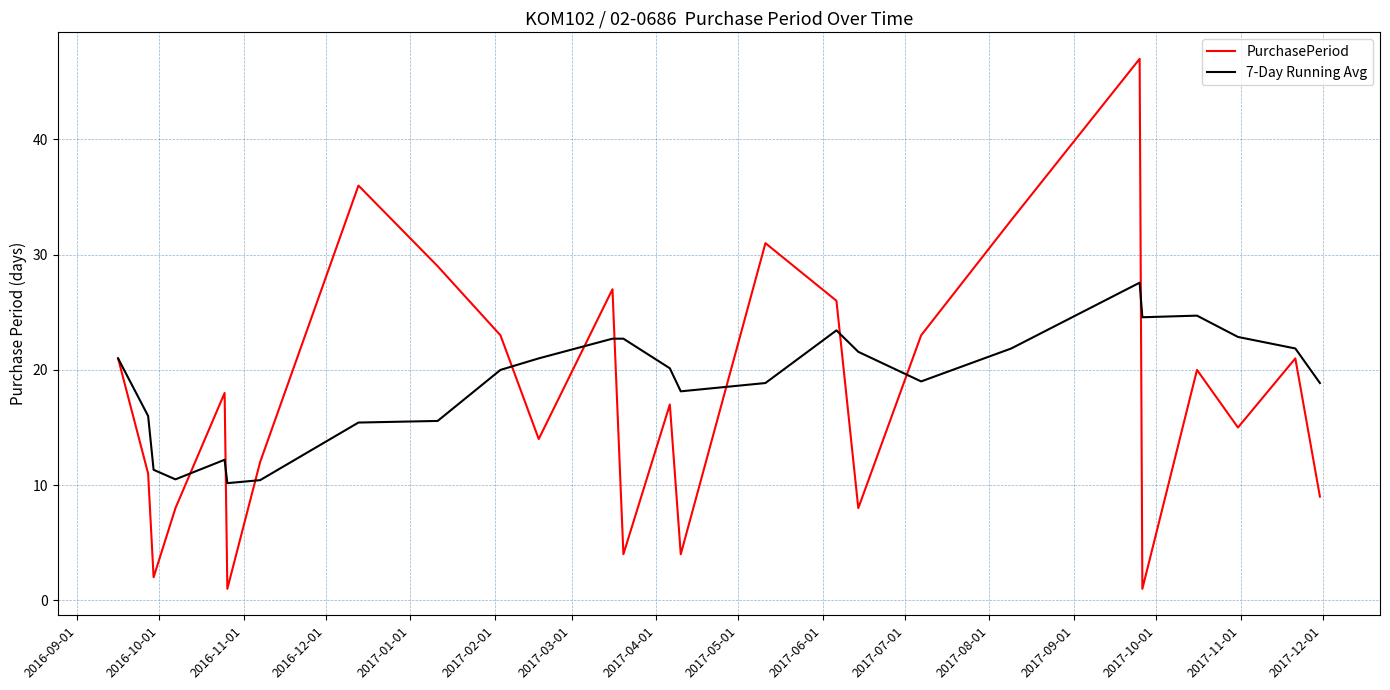

What is the lowest value of the 7-Day Running Avg series?

10.2